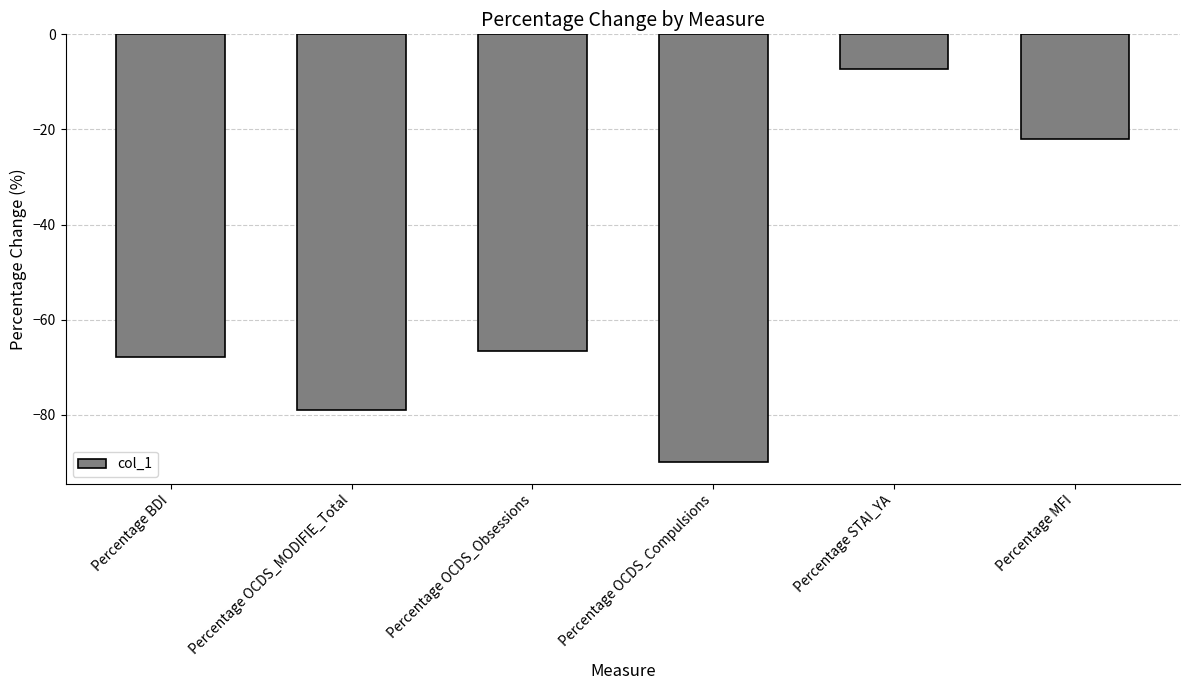

At which category does the chart reach its peak across all series?

Percentage STAI_YA